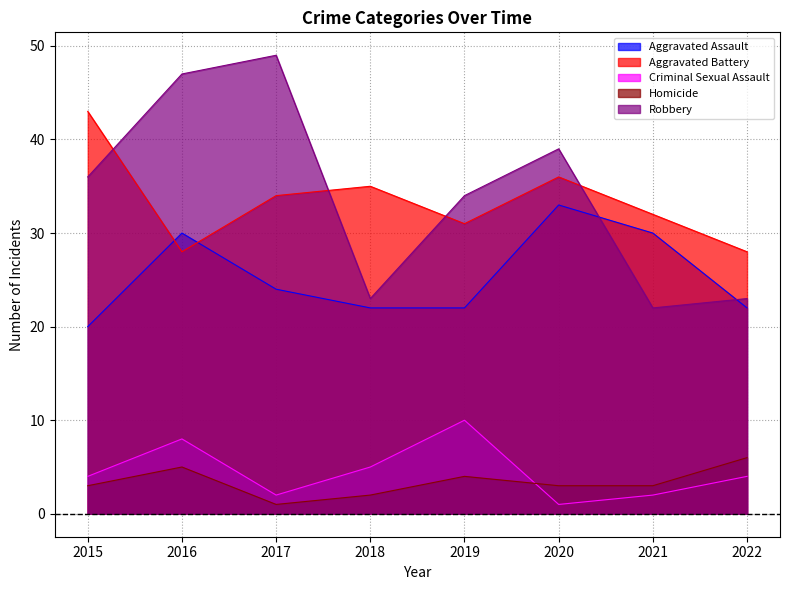

At 2015, list the series in order from smallest to largest.

Homicide, Criminal Sexual Assault, Aggravated Assault, Robbery, Aggravated Battery